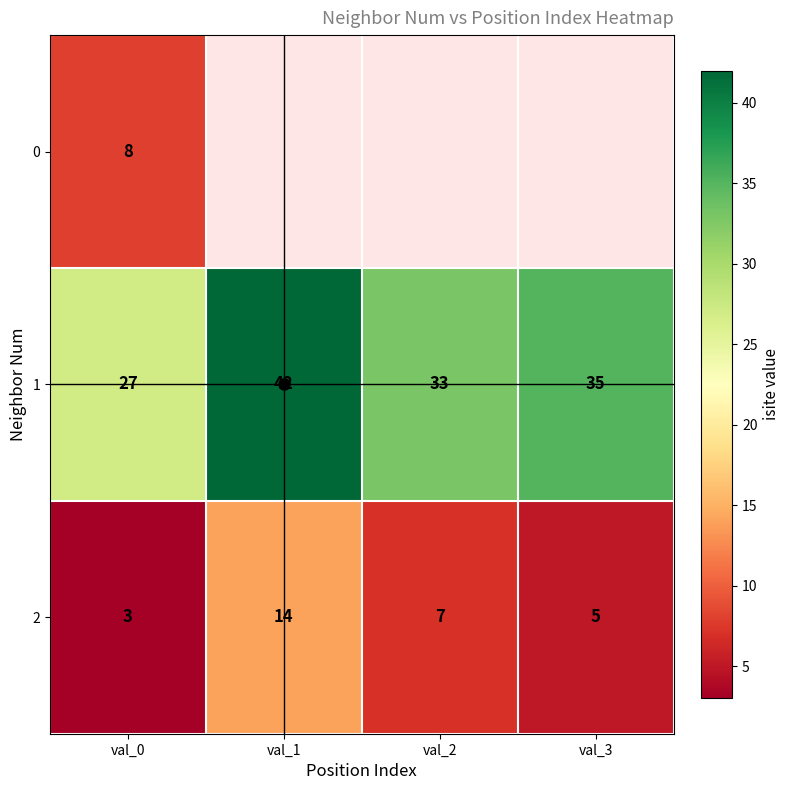

How many series are shown in this chart?

3